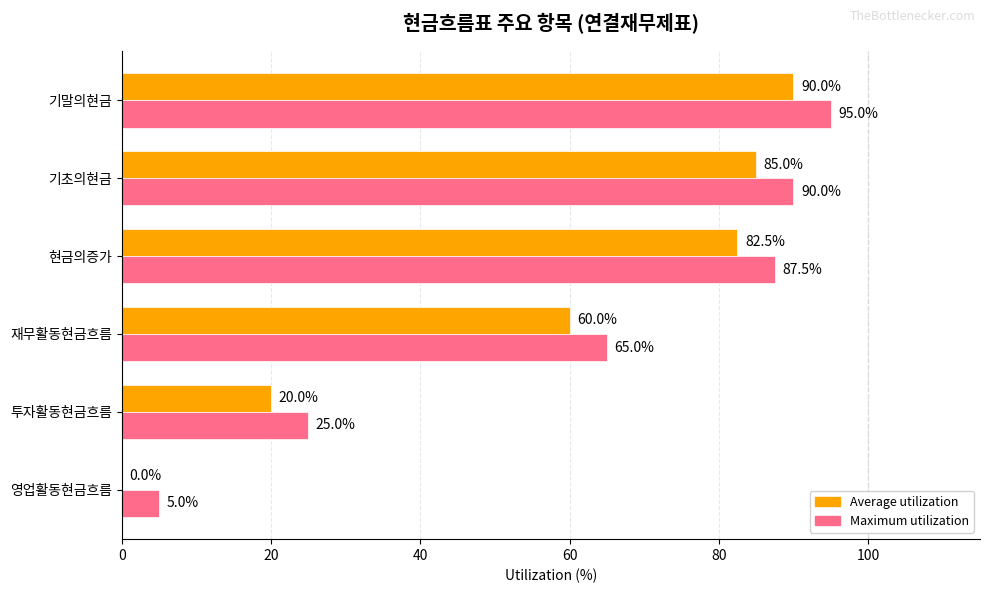

Where is Maximum utilization nearest to the value 50?

재무활동현금흐름